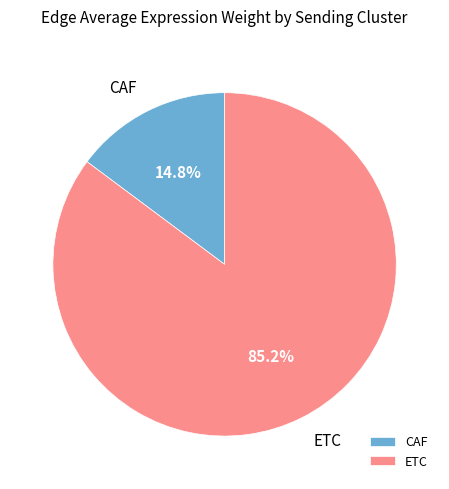

To the nearest percent, what is the combined percentage of CAF and ETC?

100%